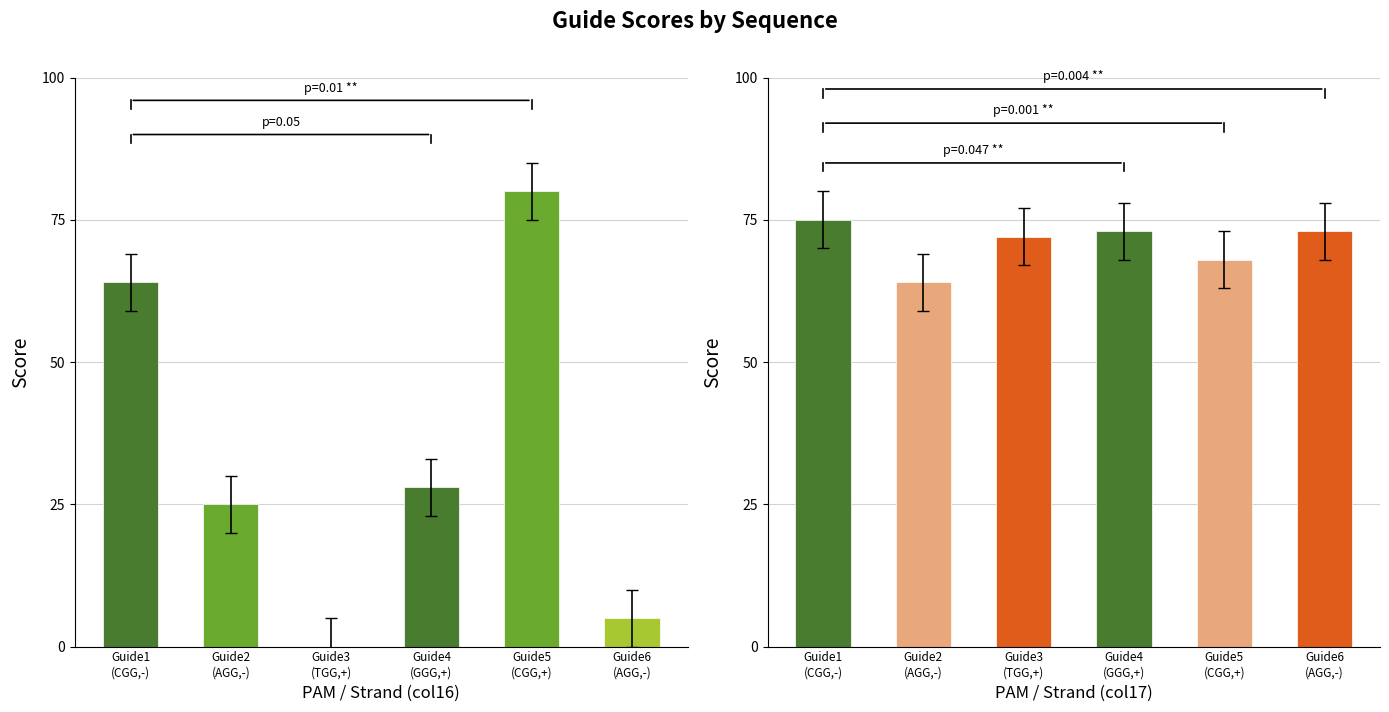

At how many categories does at least one series exceed 32?

6